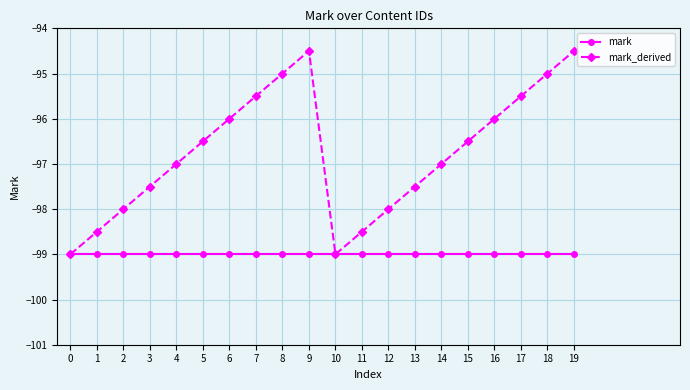

Which series has the largest range (max minus min)?

mark_derived